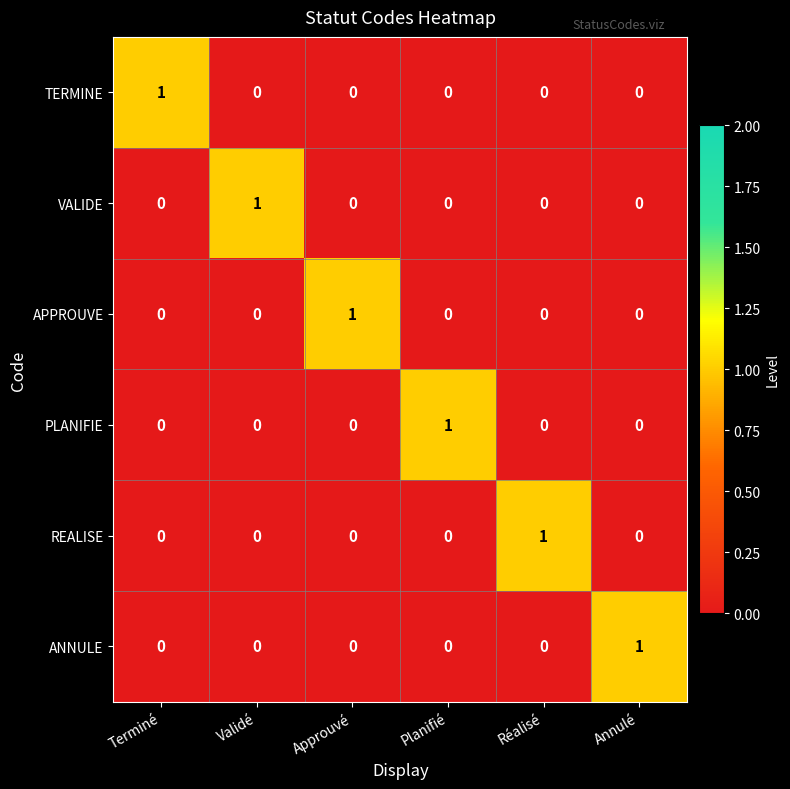

The value of TERMINE at Réalisé is -1. True or false?

False